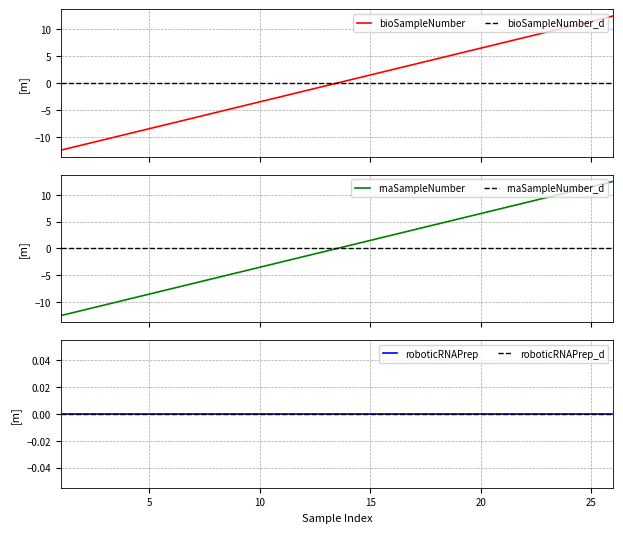

What is the value of the rnaSampleNumber point at the 15th from the left?

1.5